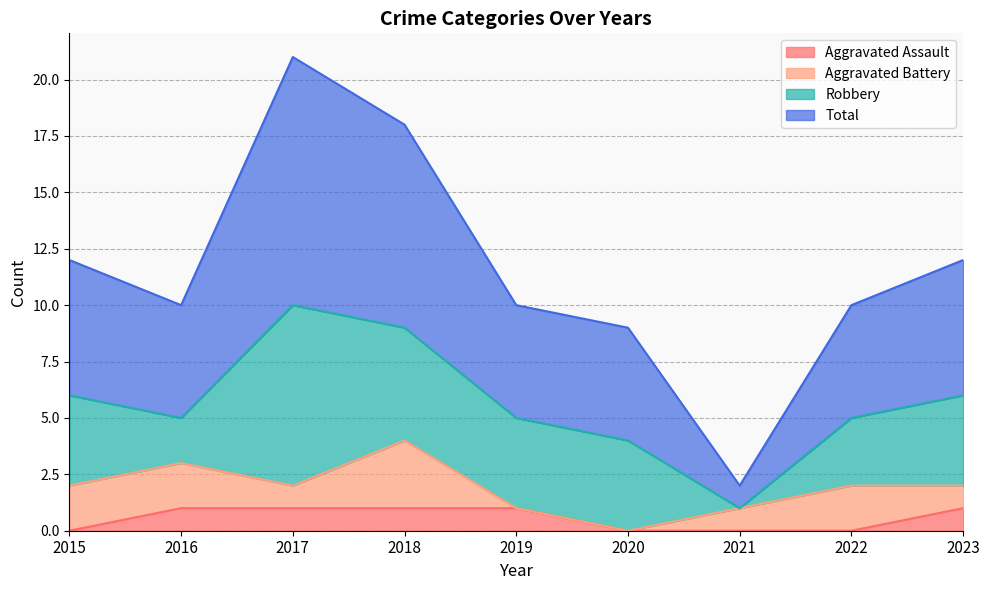

True or false: Aggravated Assault and Total cross at least once.

False